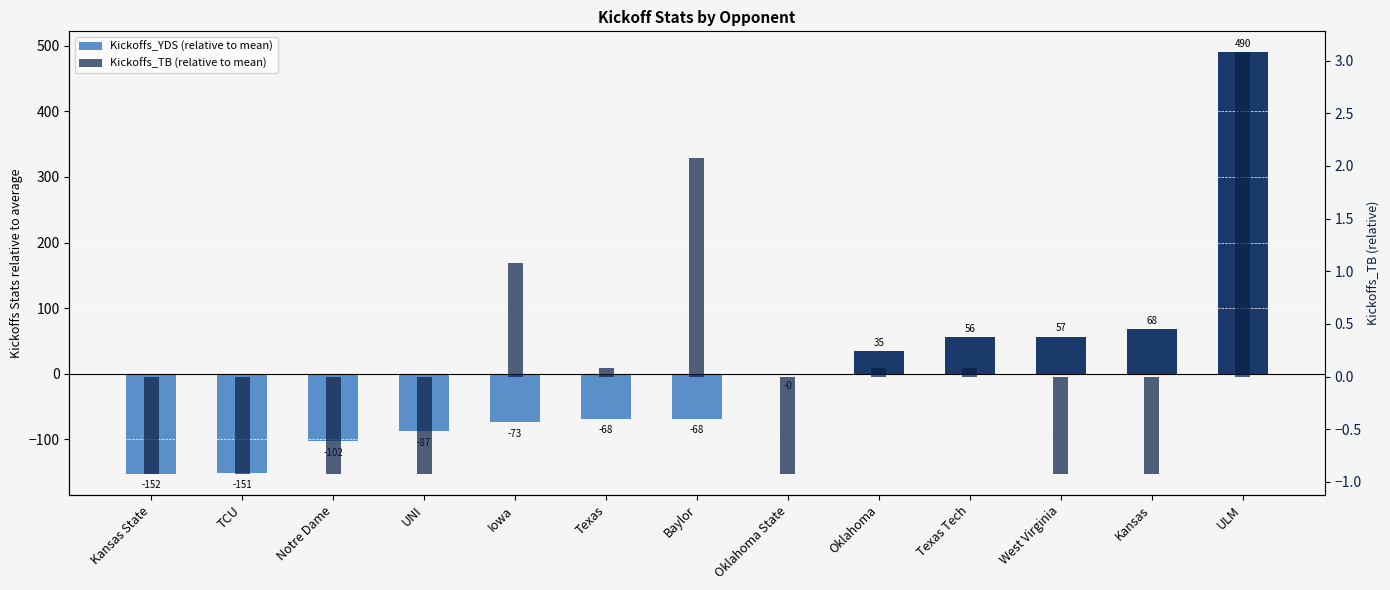

Which category has the lowest value across all series?

Kansas State